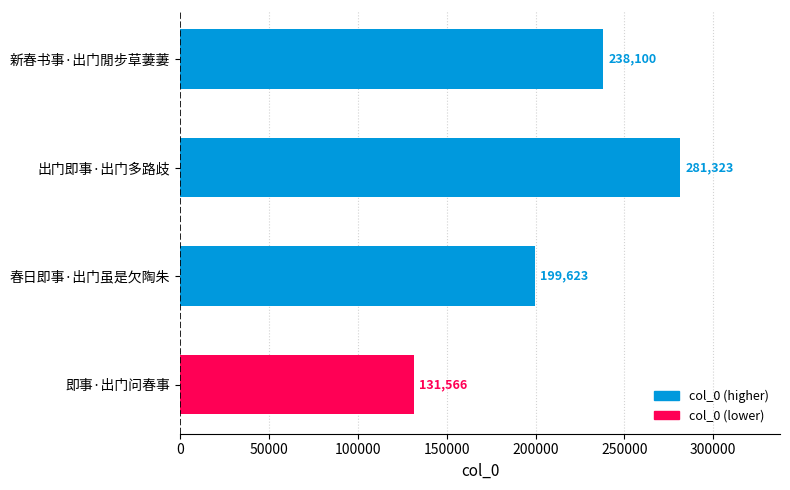

What is the maximum value shown in the chart?

281323